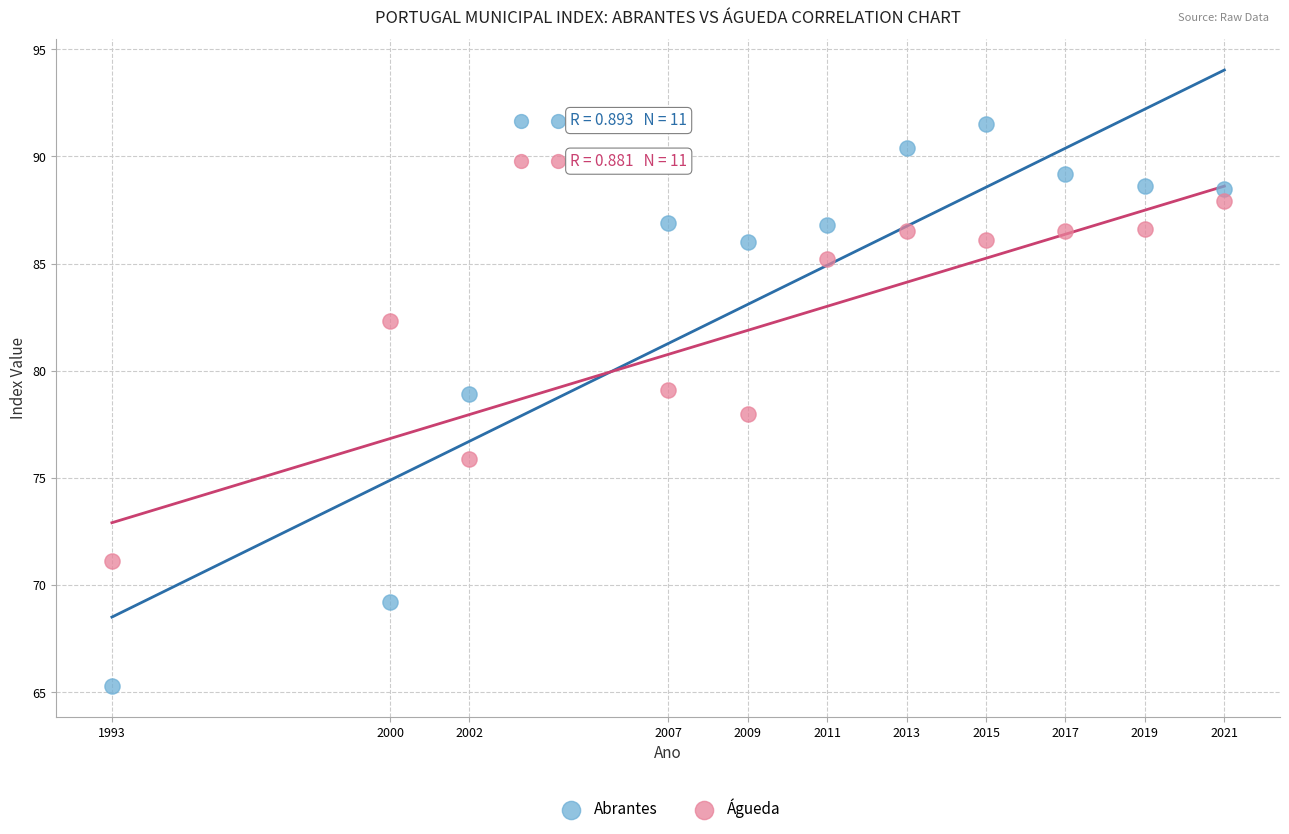

Which series contains the lowest Y value?

Abrantes